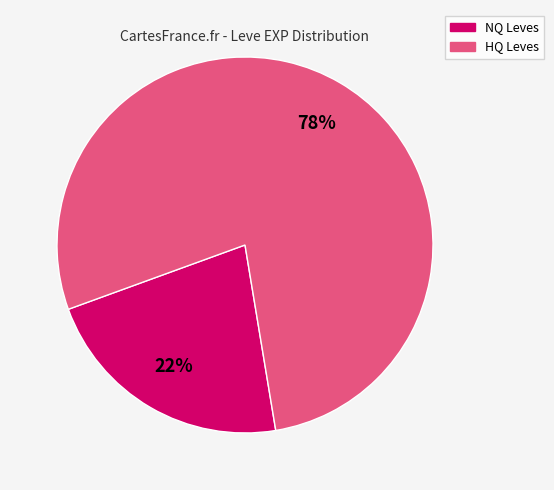

Count the number of slices in the pie.

2